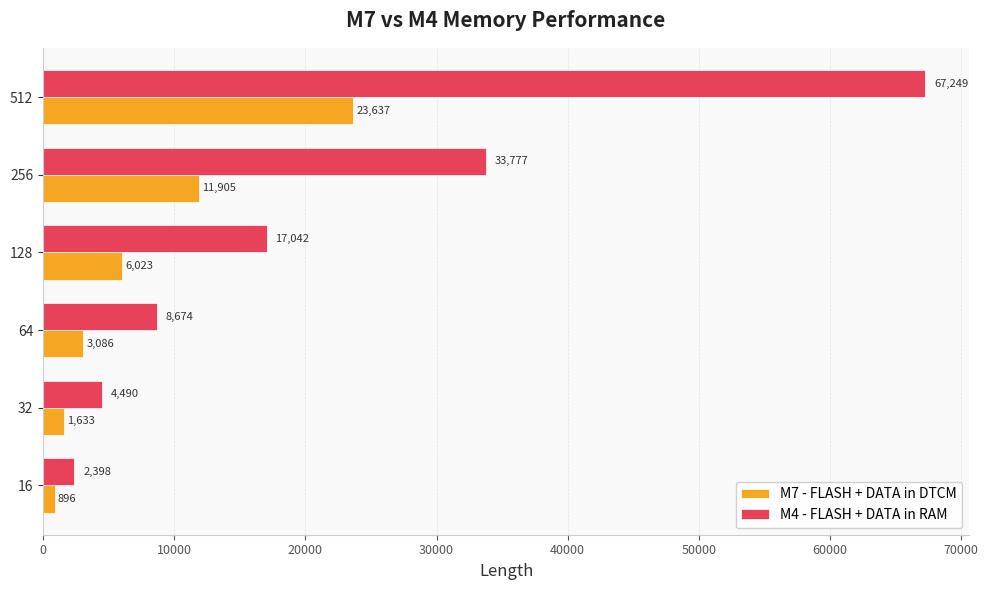

List the series in order of their overall mean, highest first.

M4 - FLASH + DATA in RAM, M7 - FLASH + DATA in DTCM